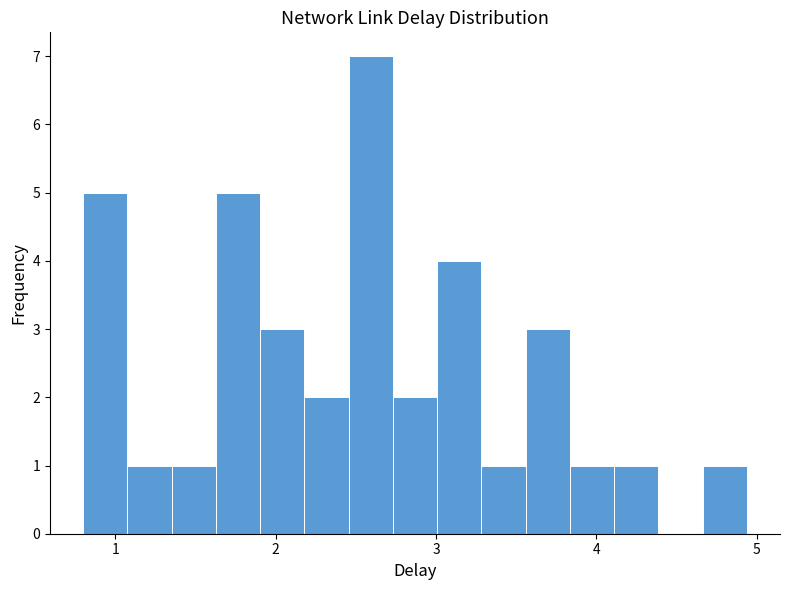

Read against the x-axis, roughly where is the centre of the tallest bar?

2.6